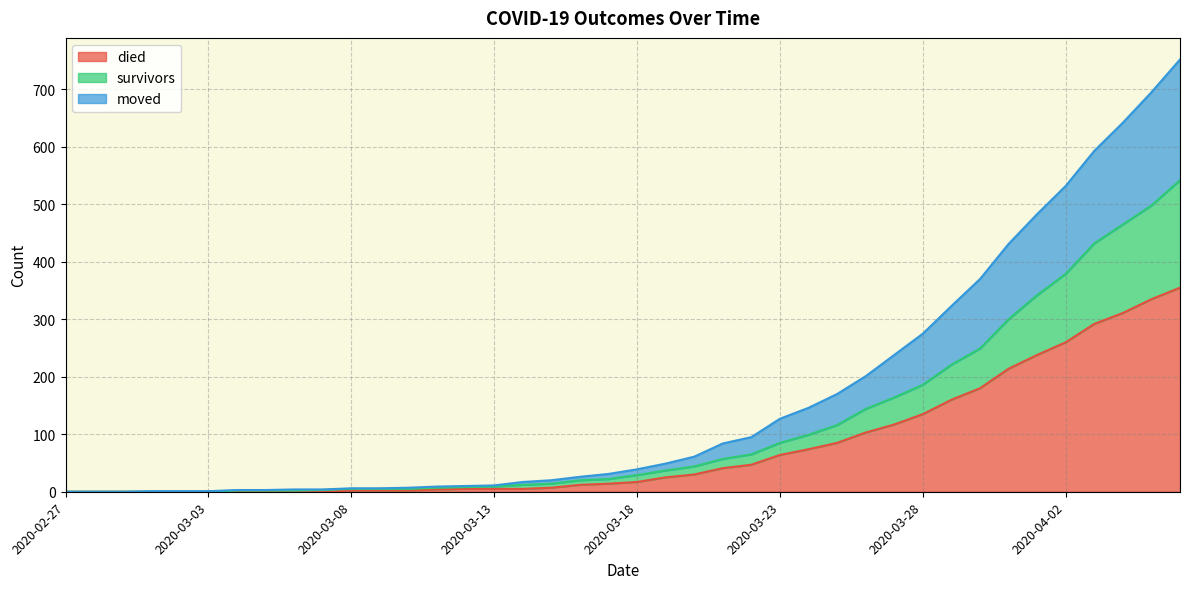

What is the difference between the second highest and minimum values in the died series?

335